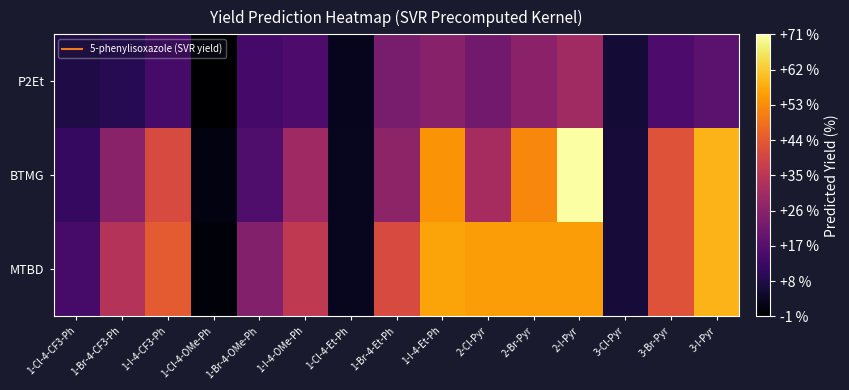

Reading left to right, list all the values displayed in this chart.

P2Et: 1-Cl-4-CF3-Ph=7.7	1-Br-4-CF3-Ph=9.1	1-I-4-CF3-Ph=14.1	1-Cl-4-OMe-Ph=-1.2	1-Br-4-OMe-Ph=13.7	1-I-4-OMe-Ph=15.3	1-Cl-4-Et-Ph=2.6	1-Br-4-Et-Ph=22.7	1-I-4-Et-Ph=25.4	2-Cl-Pyr=21.8	2-Br-Pyr=26.0	2-I-Pyr=29.8	3-Cl-Pyr=5.7	3-Br-Pyr=15.3	3-I-Pyr=17.9
BTMG: 1-Cl-4-CF3-Ph=11.0	1-Br-4-CF3-Ph=25.9	1-I-4-CF3-Ph=40.5	1-Cl-4-OMe-Ph=0.9	1-Br-4-OMe-Ph=15.5	1-I-4-OMe-Ph=29.5	1-Cl-4-Et-Ph=2.9	1-Br-4-Et-Ph=26.6	1-I-4-Et-Ph=53.8	2-Cl-Pyr=30.9	2-Br-Pyr=52.0	2-I-Pyr=70.7	3-Cl-Pyr=6.0	3-Br-Pyr=42.3	3-I-Pyr=58.4
MTBD: 1-Cl-4-CF3-Ph=14.1	1-Br-4-CF3-Ph=33.6	1-I-4-CF3-Ph=43.7	1-Cl-4-OMe-Ph=0.1	1-Br-4-OMe-Ph=24.8	1-I-4-OMe-Ph=35.6	1-Cl-4-Et-Ph=3.0	1-Br-4-Et-Ph=40.4	1-I-4-Et-Ph=56.2	2-Cl-Pyr=55.2	2-Br-Pyr=55.2	2-I-Pyr=55.2	3-Cl-Pyr=6.0	3-Br-Pyr=42.3	3-I-Pyr=58.4